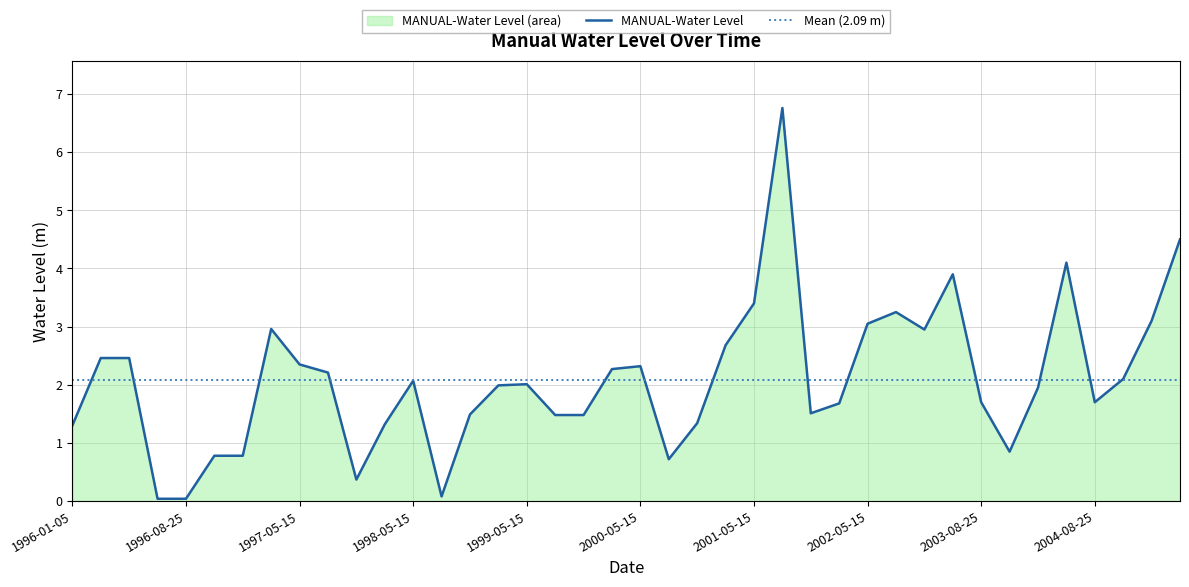

Reading left to right, transcribe all the data shown in this chart.

1996-01-05=1.3	1996-05-01=2.5	1996-05-15=2.5	1996-08-01=0.0	1996-08-25=0.0	1996-11-01=0.8	1996-11-05=0.8	1997-01-05=3.0	1997-05-15=2.3	1997-08-25=2.2	1997-11-05=0.4	1998-01-05=1.3	1998-05-15=2.1	1998-08-25=0.1	1998-11-05=1.5	1999-01-05=2.0	1999-05-15=2.0	1999-08-25=1.5	1999-11-05=1.5	2000-01-05=2.3	2000-05-15=2.3	2000-08-25=0.7	2000-11-05=1.3	2001-01-05=2.7	2001-05-15=3.4	2001-08-25=6.8	2001-11-05=1.5	2002-01-05=1.7	2002-05-15=3.0	2002-08-25=3.2	2002-11-05=3.0	2003-01-05=3.9	2003-08-25=1.7	2003-11-05=0.9	2004-01-05=2.0	2004-05-15=4.1	2004-08-25=1.7	2004-11-05=2.1	2005-01-05=3.1	2005-05-15=4.5